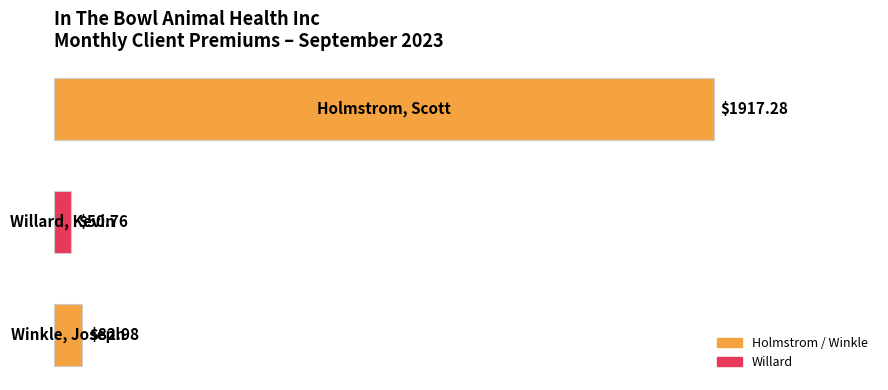

What is the average value?

683.7